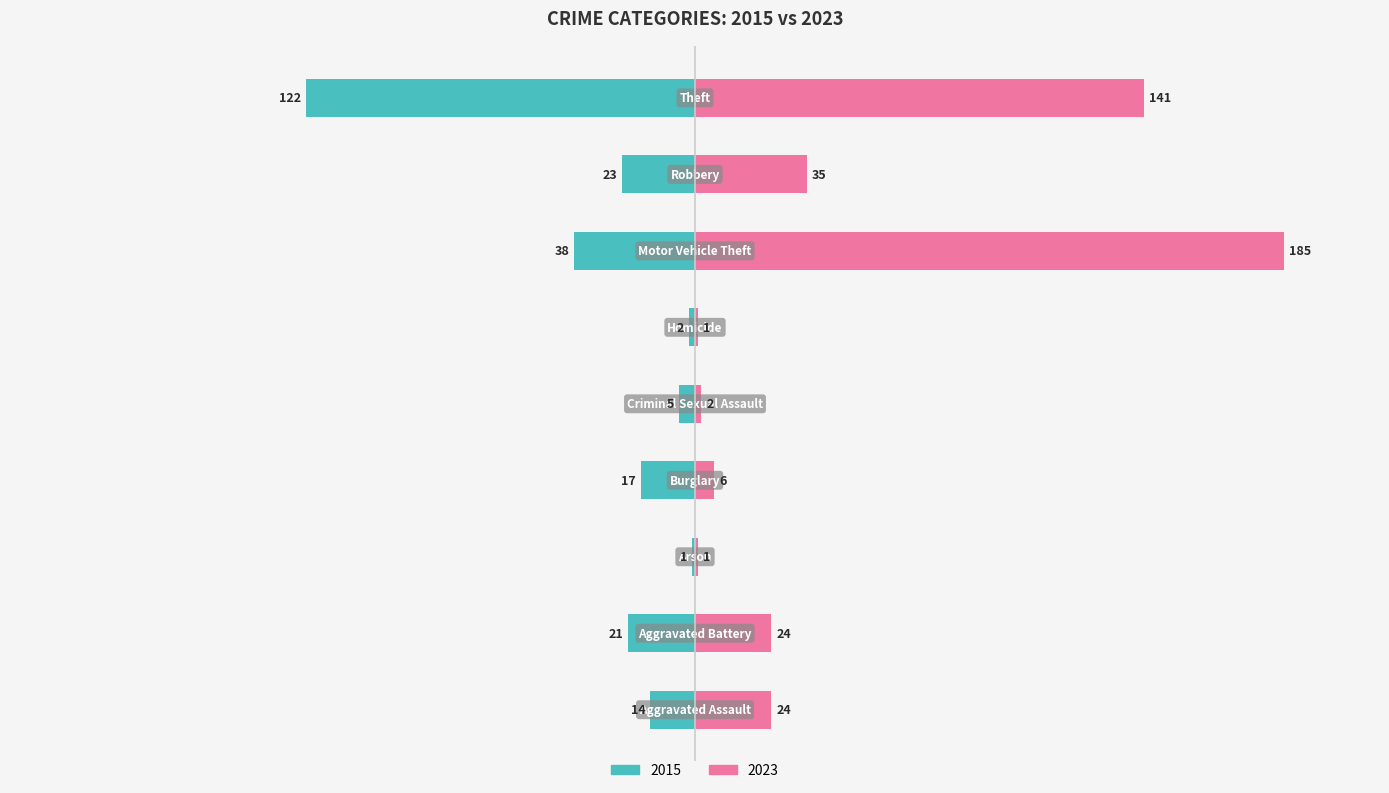

Rank the series by their maximum value, from highest to lowest.

2023, 2015